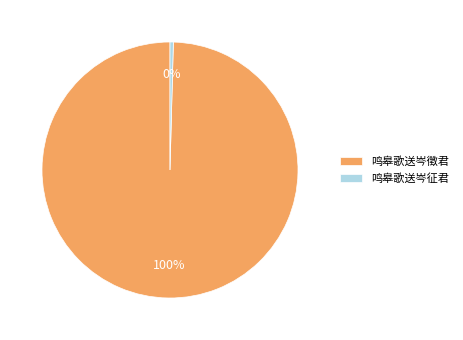

Which slice represents more than half of the pie?

鸣皋歌送岑徵君